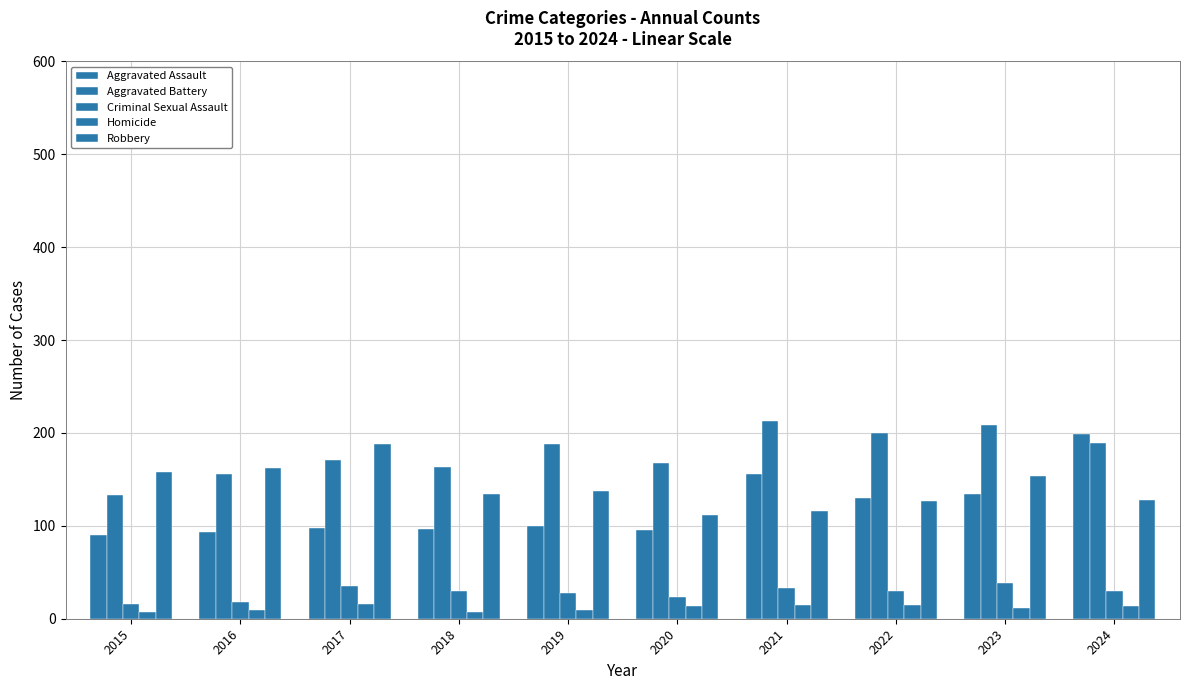

Reading left to right, extract all data points from this chart.

Aggravated Assault: 90	93	98	97	100	95	156	130	134	199
Aggravated Battery: 133	156	171	163	188	168	213	200	209	189
Criminal Sexual Assault: 16	18	35	30	28	23	33	30	39	30
Homicide: 7	9	16	7	9	14	15	15	12	14
Robbery: 158	162	188	134	137	112	116	127	154	128